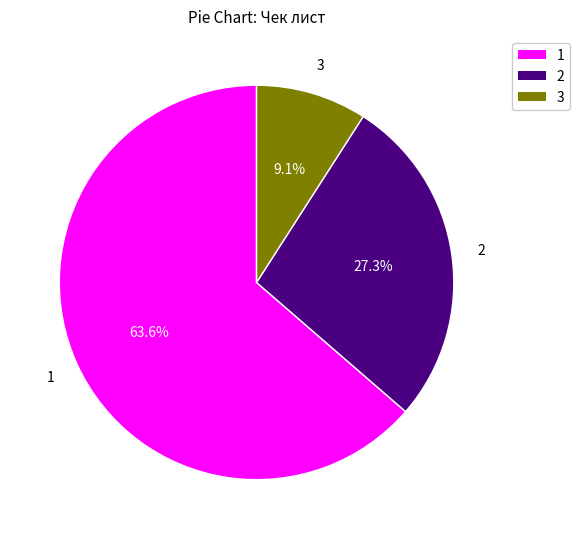

Does any single category account for the majority?

Yes